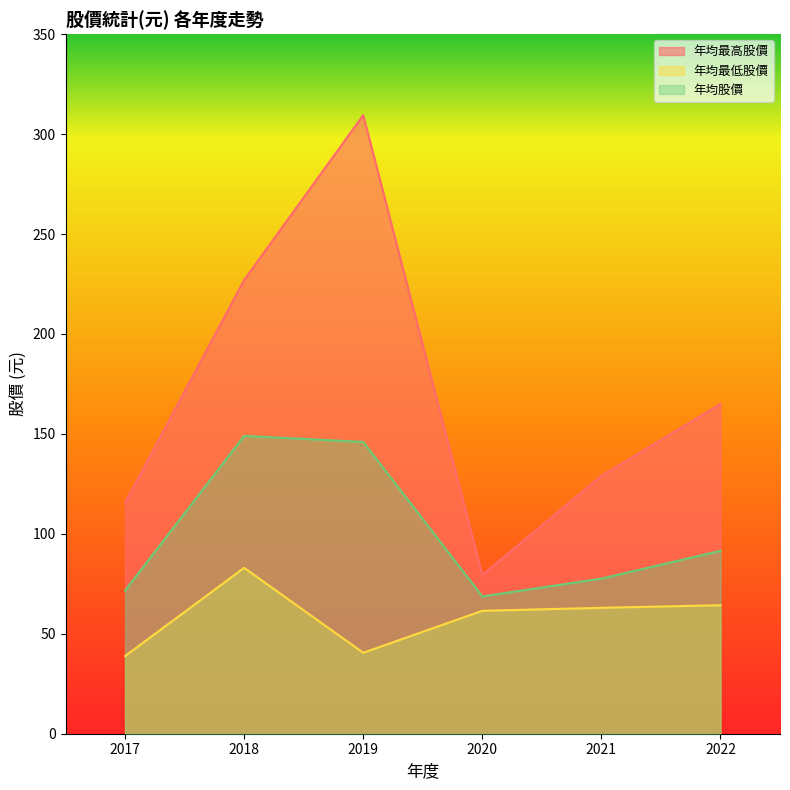

Rank the series by their maximum value, from highest to lowest.

年均最高股價, 年均股價, 年均最低股價